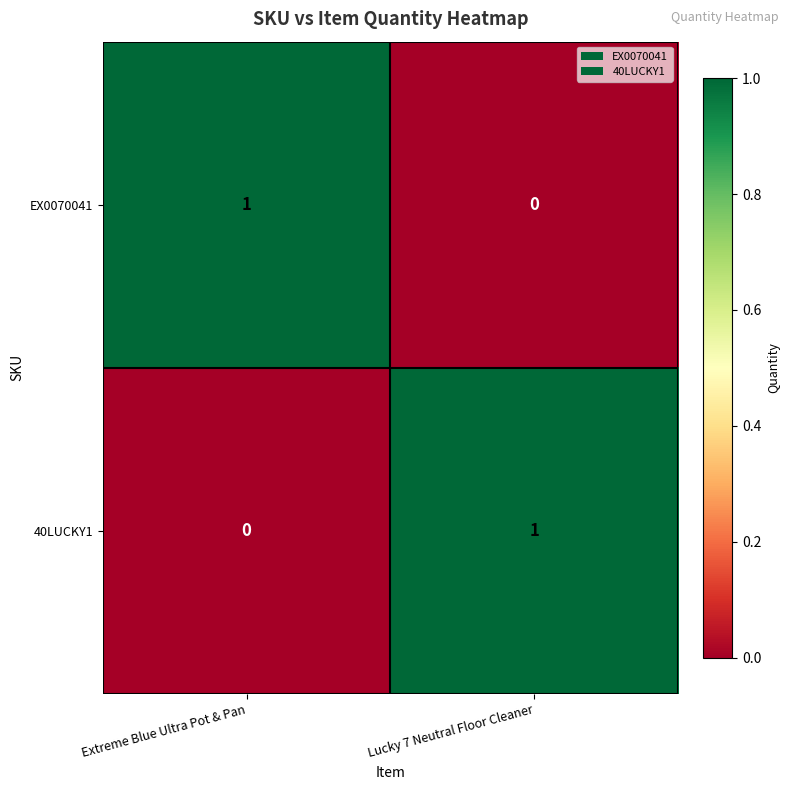

Where is 40LUCKY1 nearest to the value 0?

Extreme Blue Ultra Pot & Pan